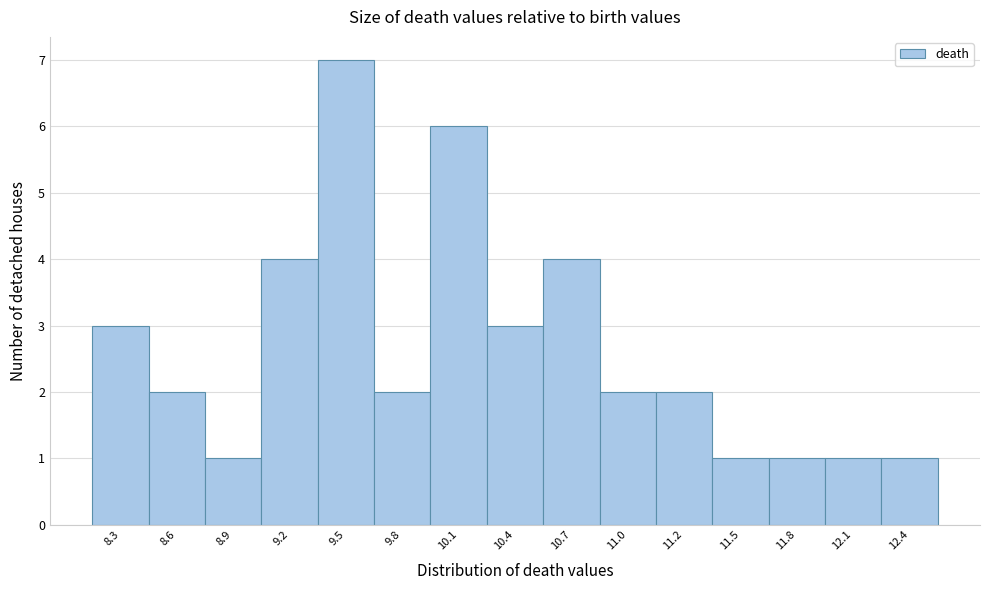

Reading right to left, extract all data points from this chart.

1	1	1	1	2	2	4	3	6	2	7	4	1	2	3